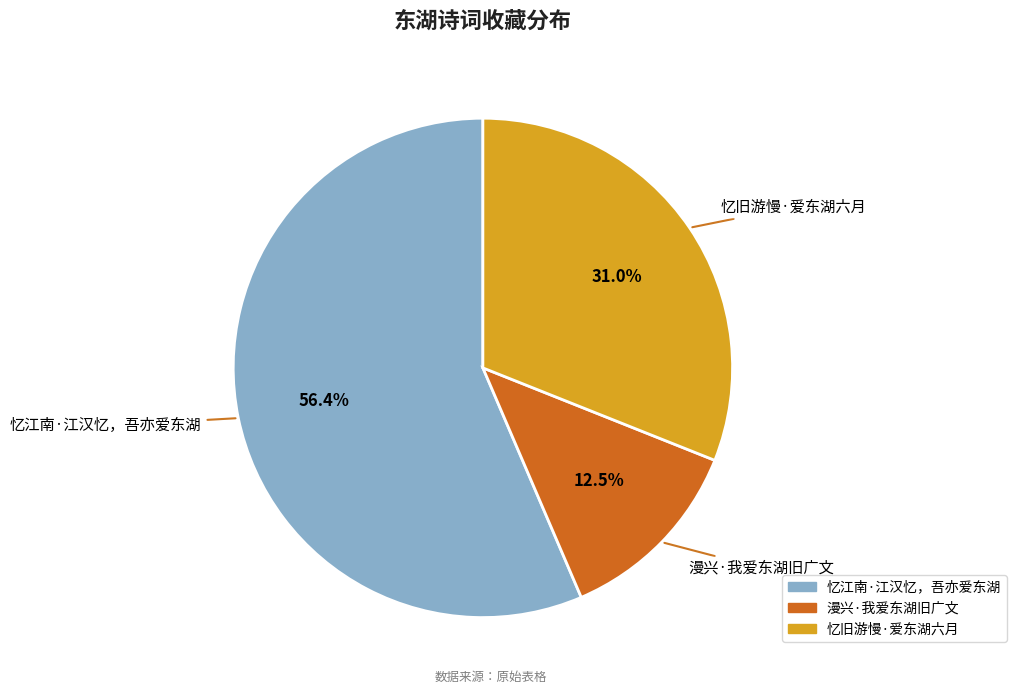

What is the majority slice?

忆江南·江汉忆，吾亦爱东湖